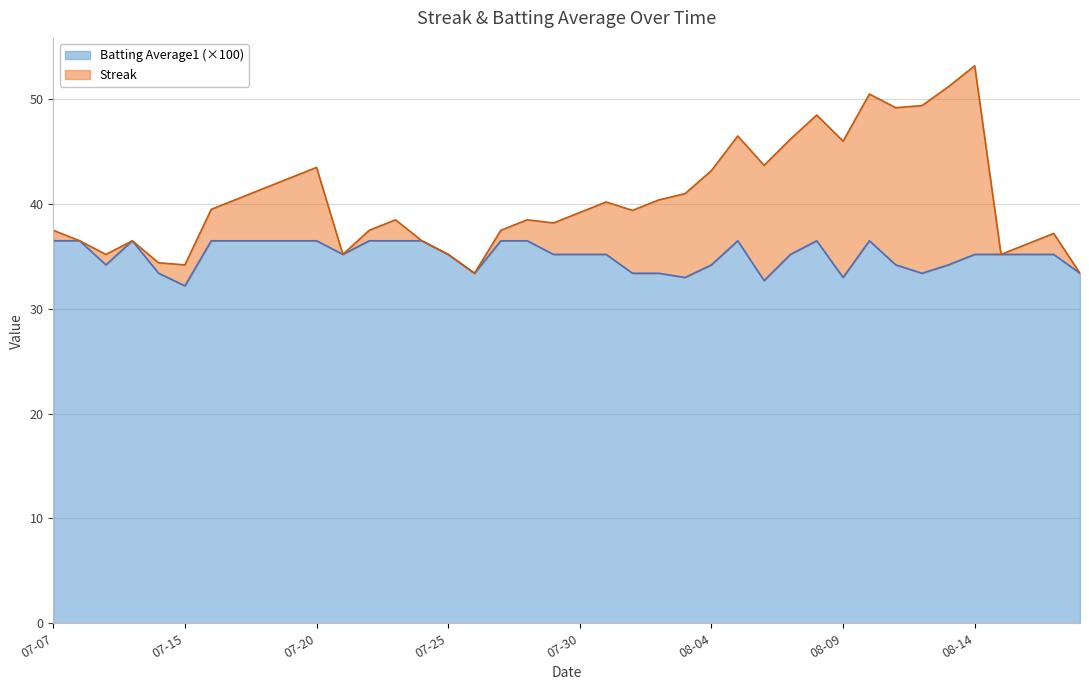

What position from the right is 2010-08-01?

18